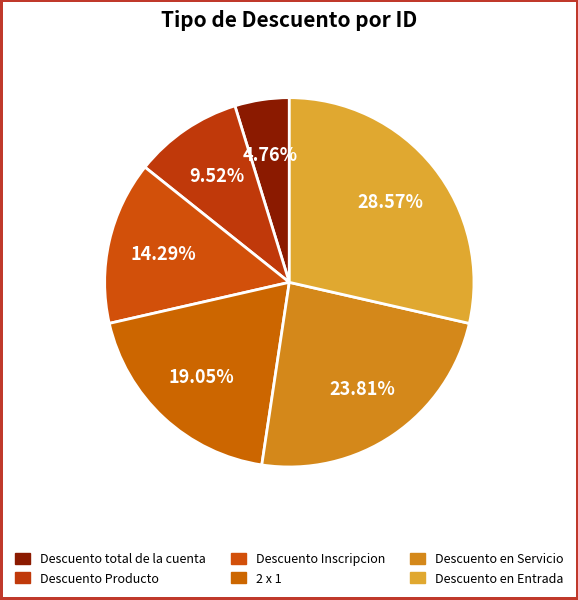

What is the change in value from Descuento Inscripcion to Descuento en Entrada?

+3